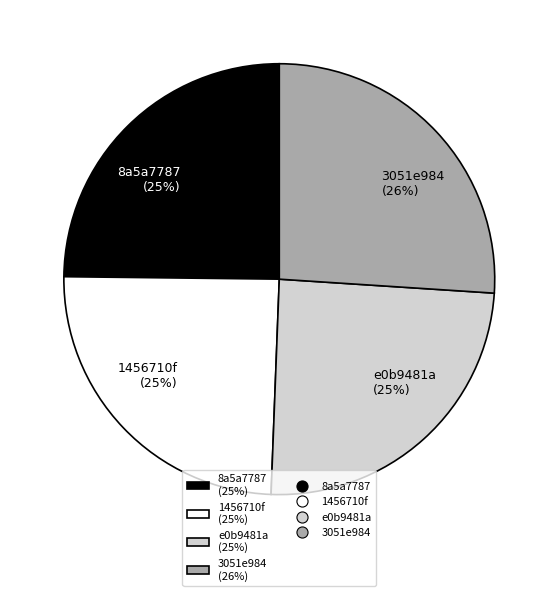

Is 8a5a7787 the majority of the pie?

No